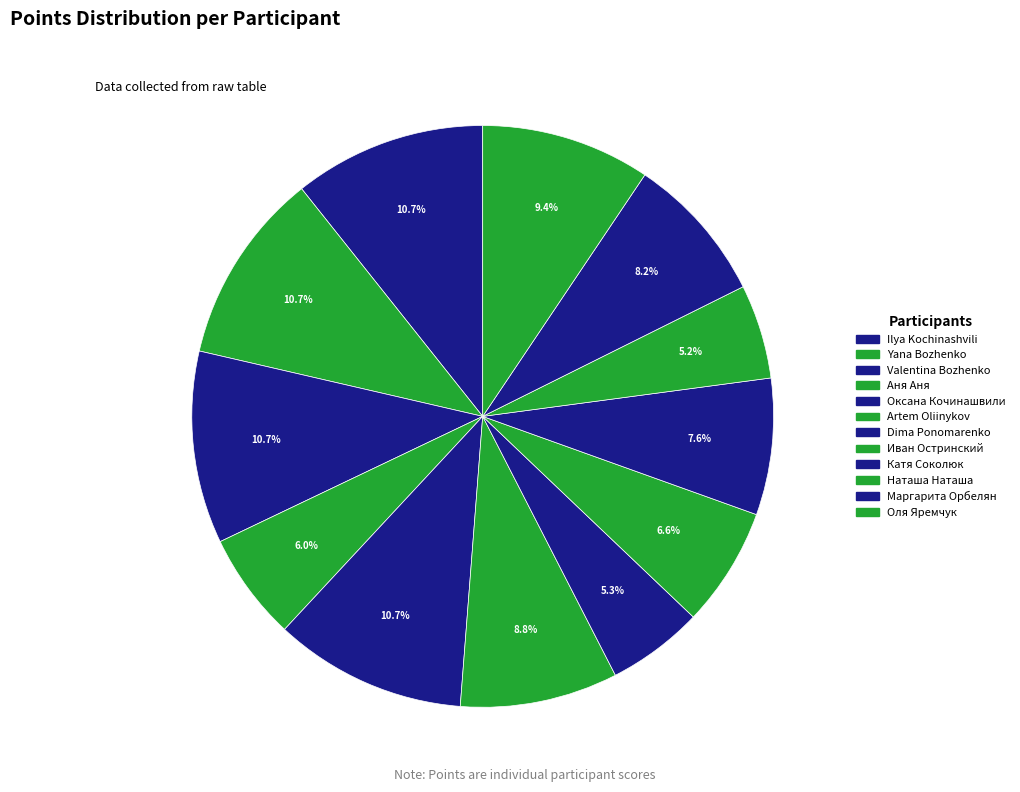

Count the number of slices in the pie.

12